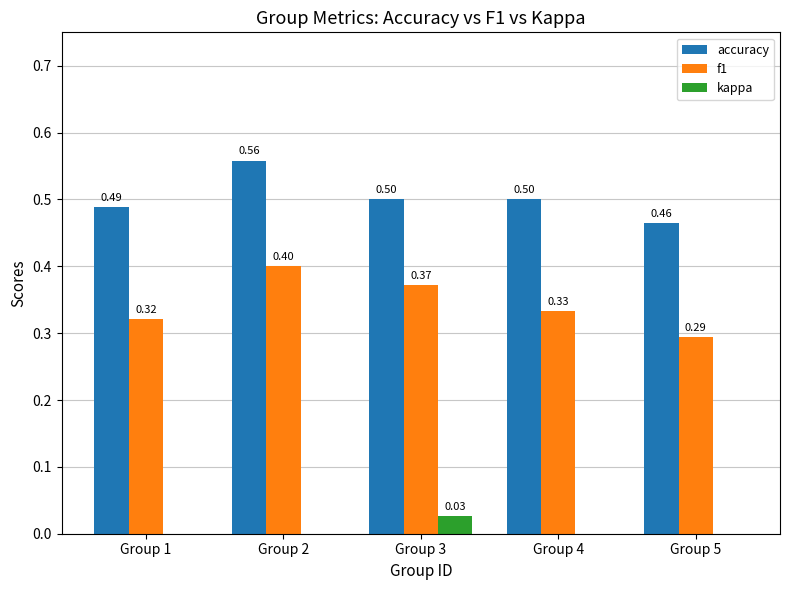

What is the sum of the f1 values at Group 2 and Group 5?

0.7